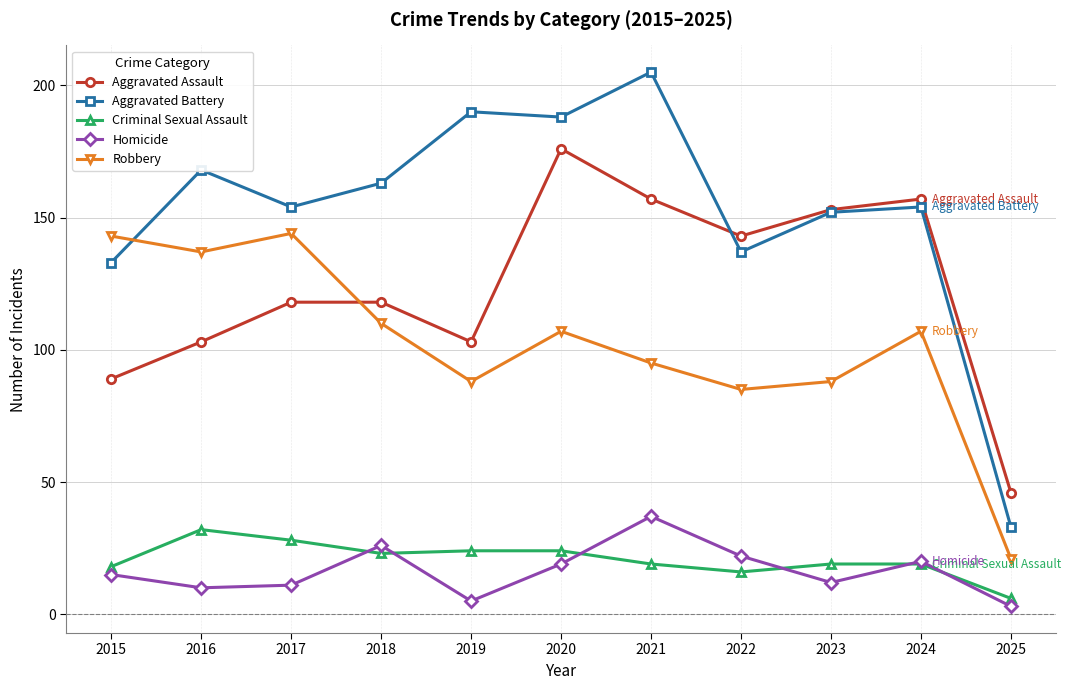

Is it true that Aggravated Battery equals 190 at 2019?

True